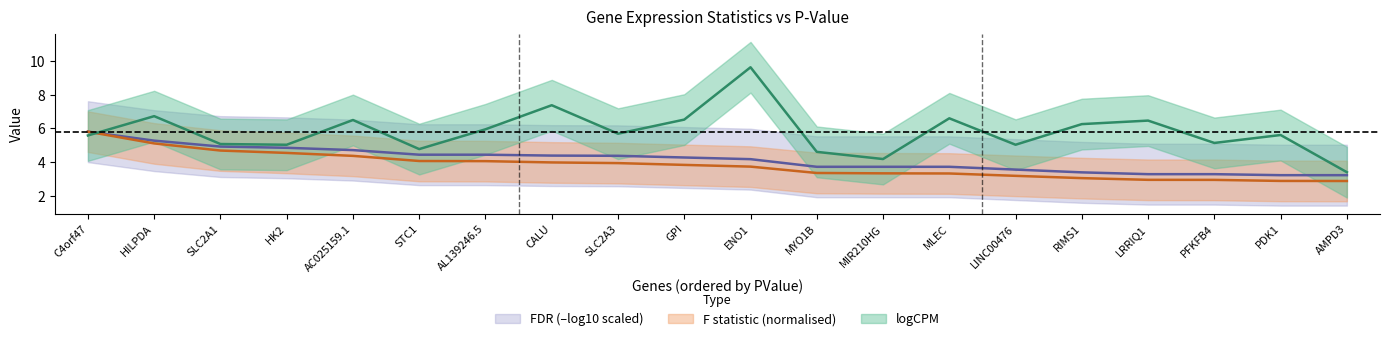

How many categories are shown in the chart?

20